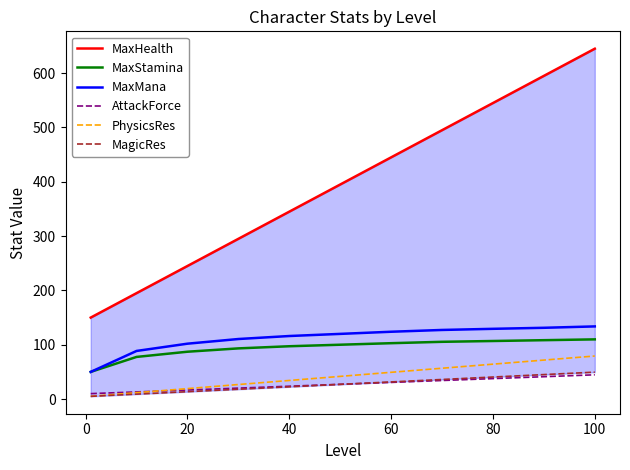

The AttackForce series shows 7.7 at 60. True or false?

False